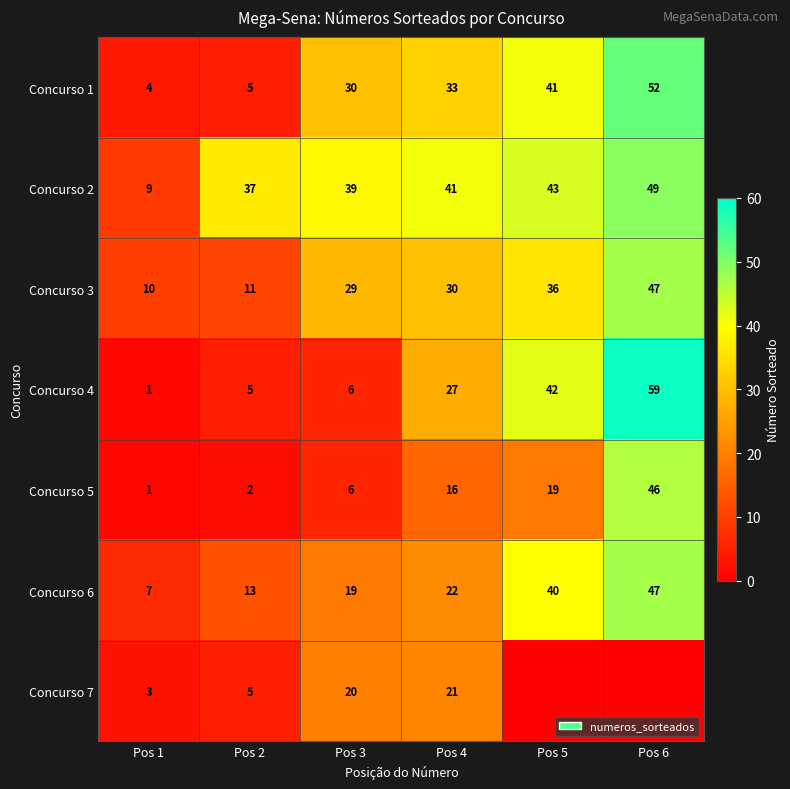

Which category has the highest value across all series?

Pos 6